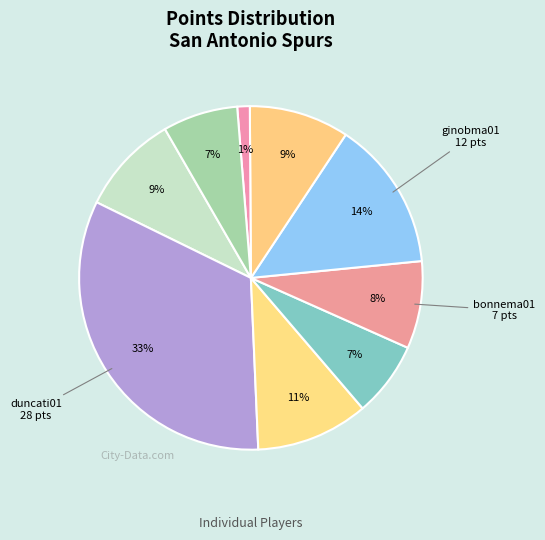

How many slices are in this pie chart?

9